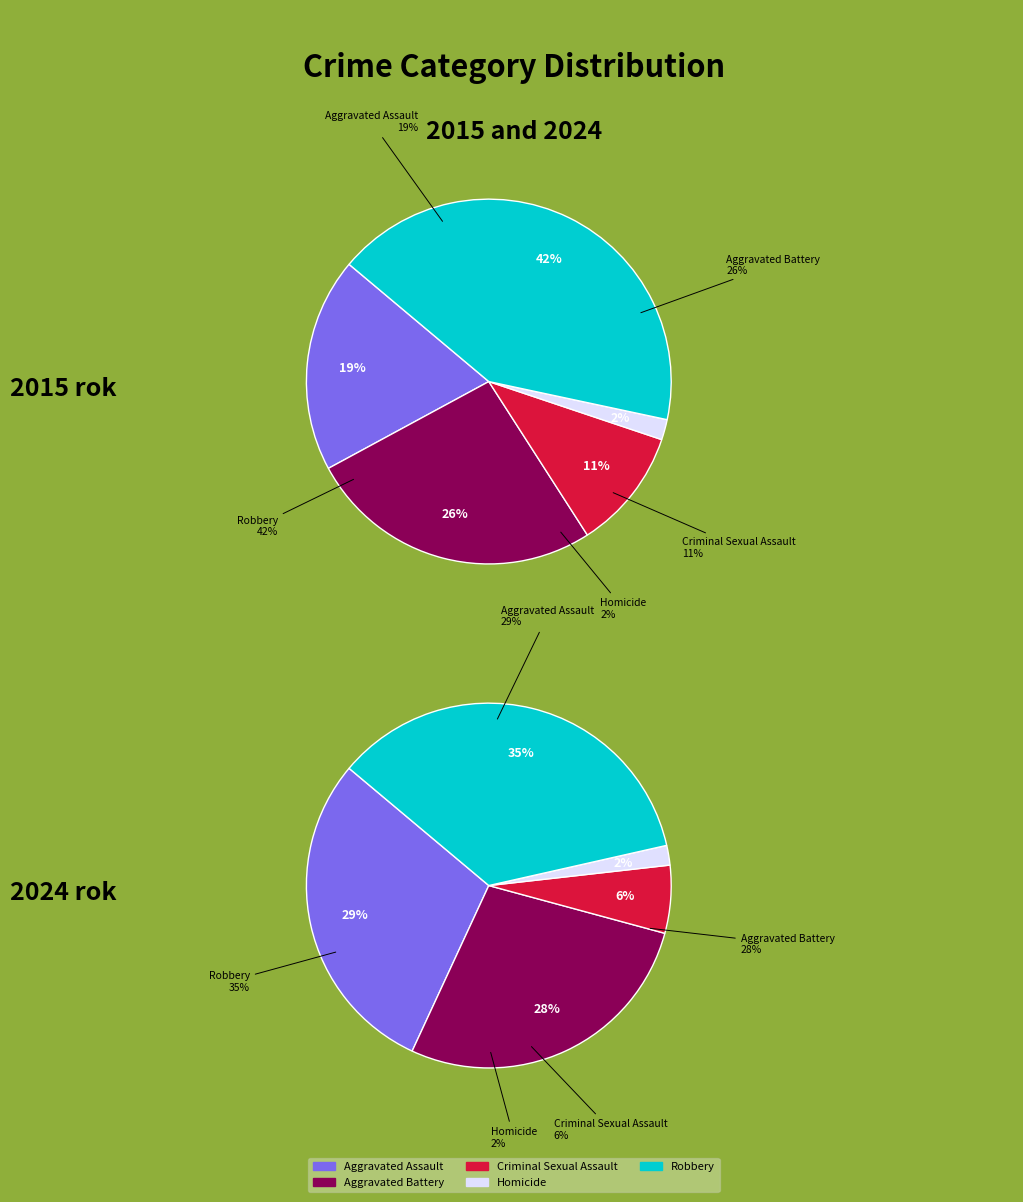

To the nearest percent, what is the difference between the Criminal Sexual Assault and Aggravated Battery slice percentages?

15%